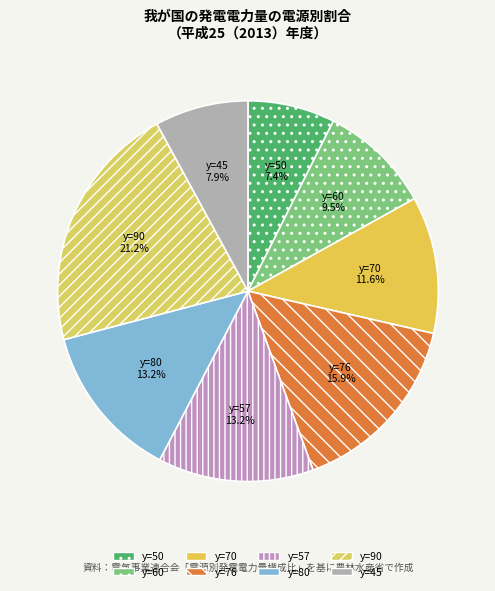

What percentage do y=50 and y=60 together represent?

16.9%